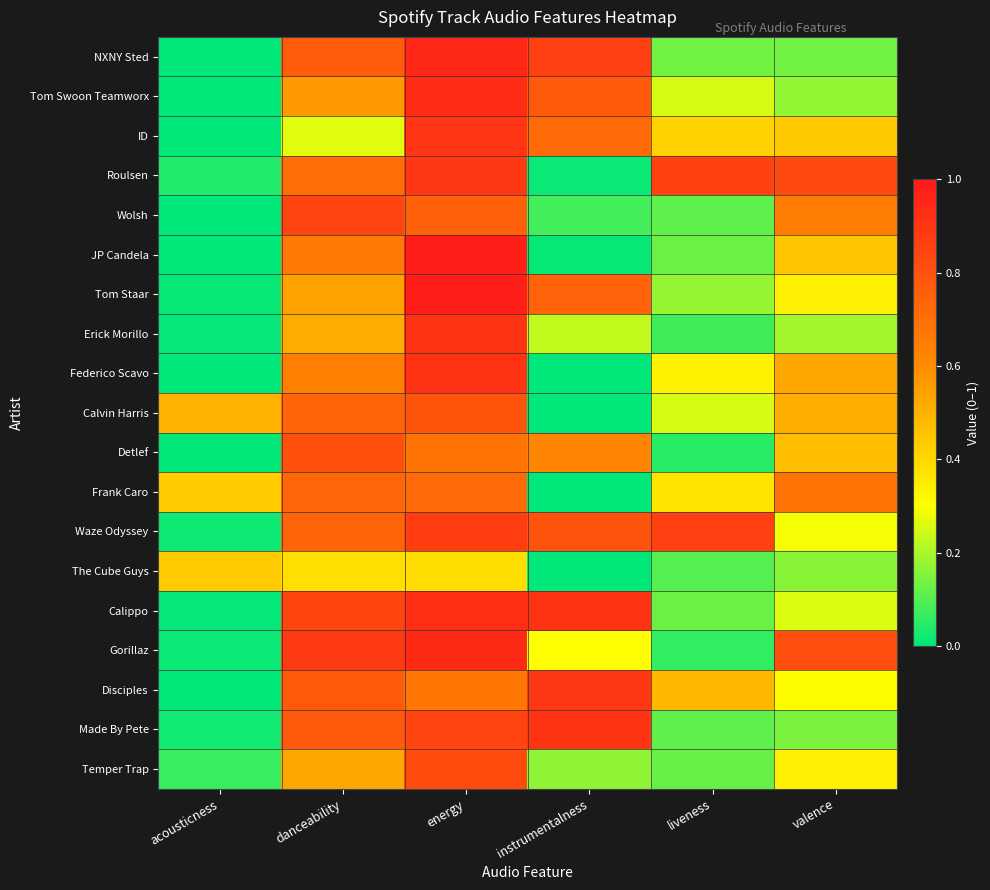

Which has a higher value, acousticness or danceability?

danceability